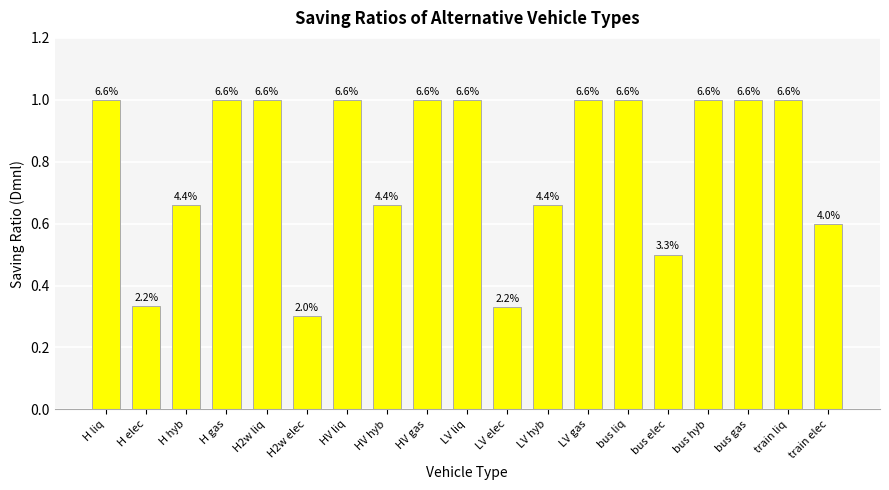

How many bars are there in total?

19